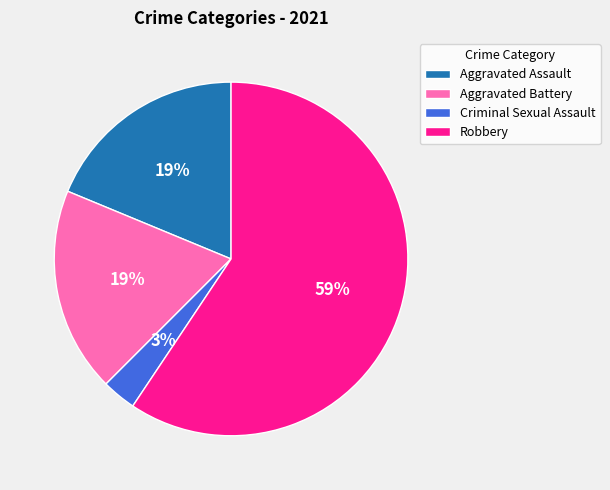

To the nearest percent, what is the average slice percentage?

25%